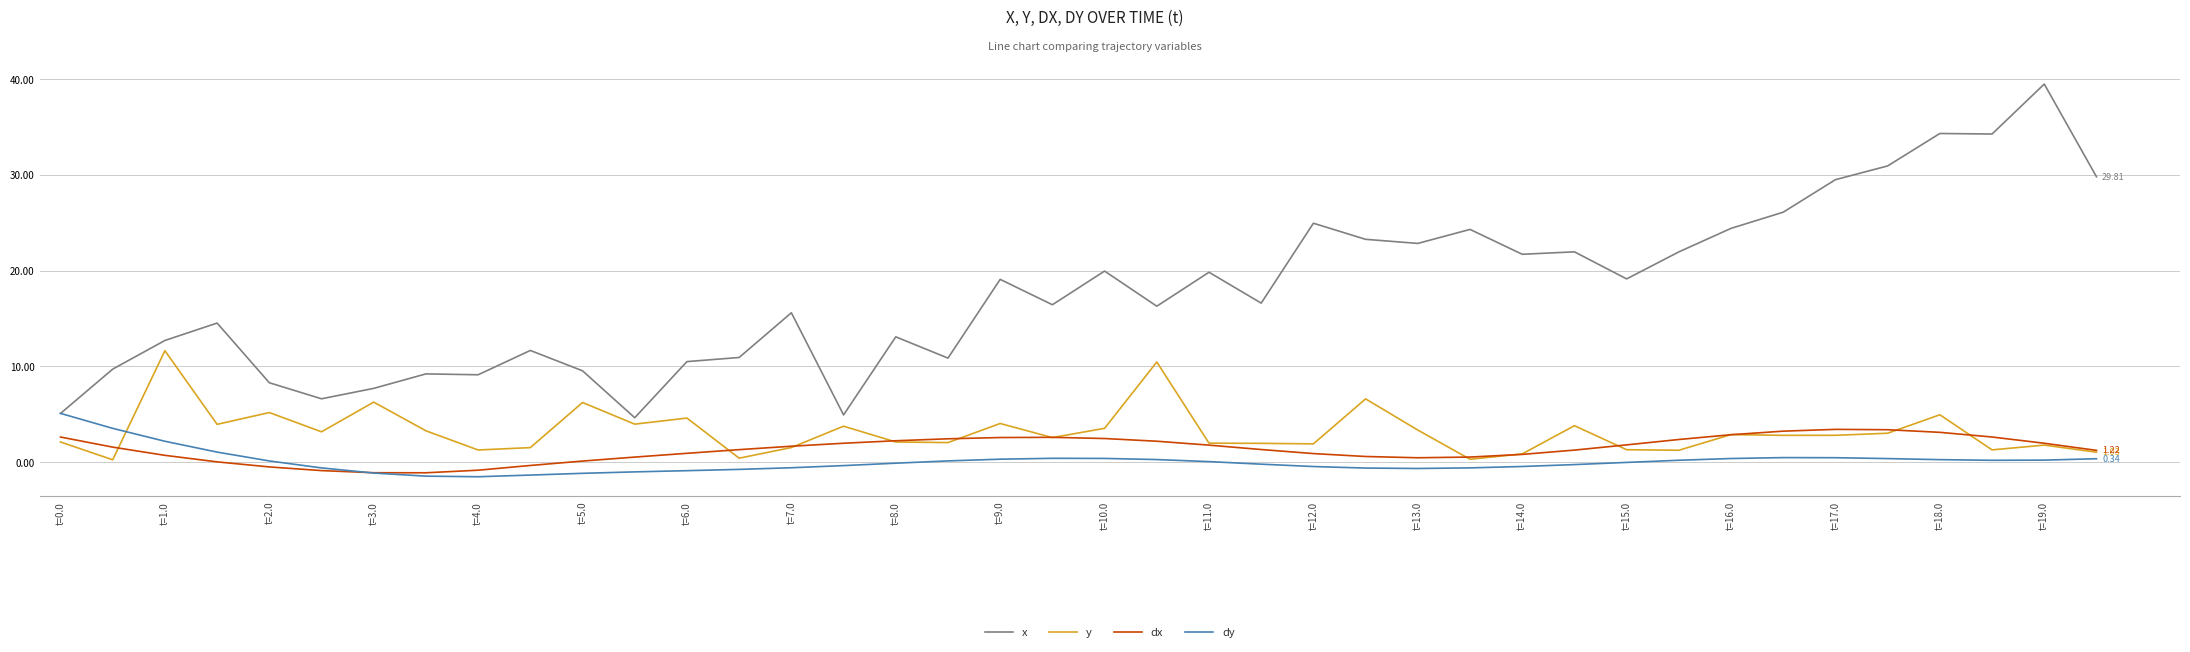

Which series has the largest total across all categories?

x